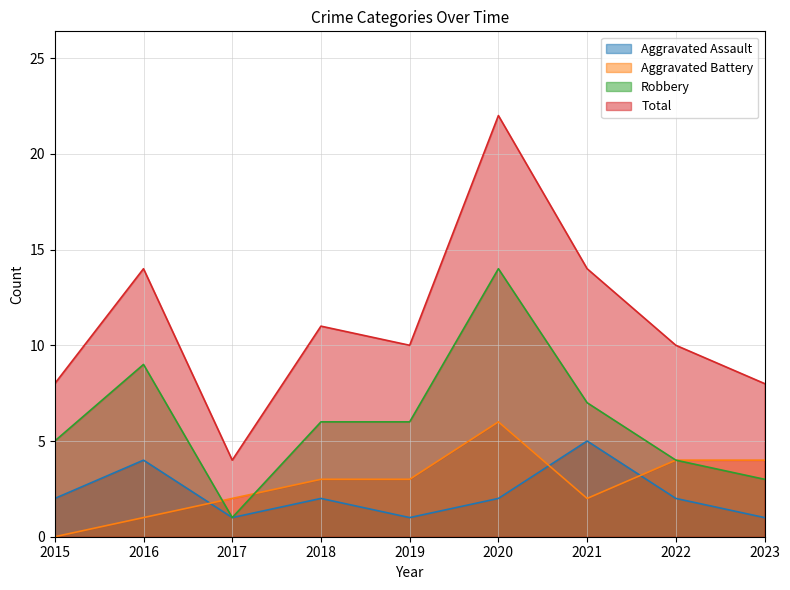

After their last crossing, which series has the higher values: Aggravated Battery or Aggravated Assault?

Aggravated Battery